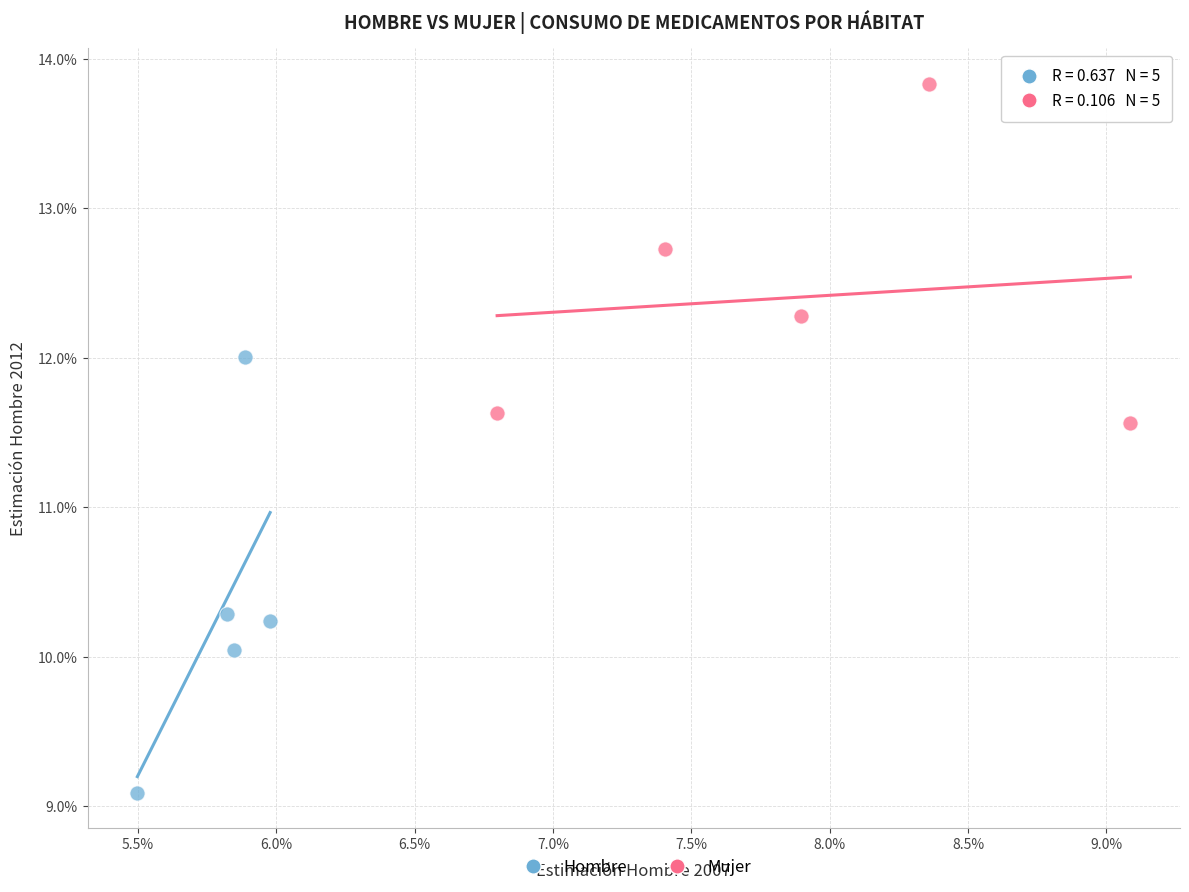

What are all the series names shown in the legend?

Hombre, Mujer